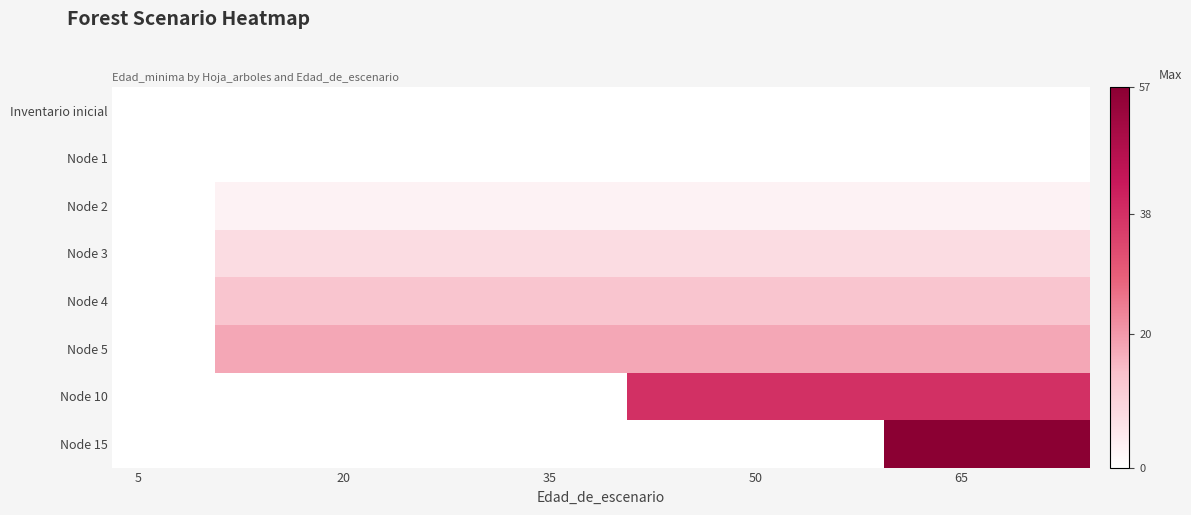

At how many categories does at least one series exceed 28?

9